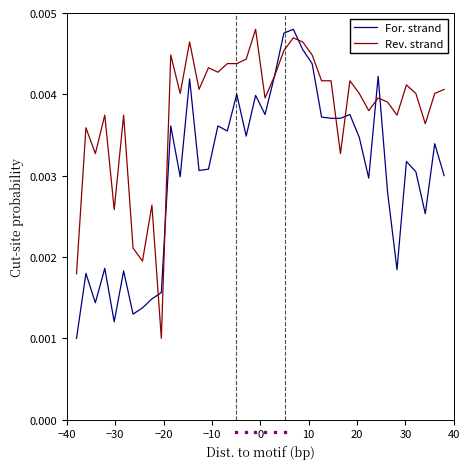

What are all the series names shown in the legend?

For. strand, Rev. strand